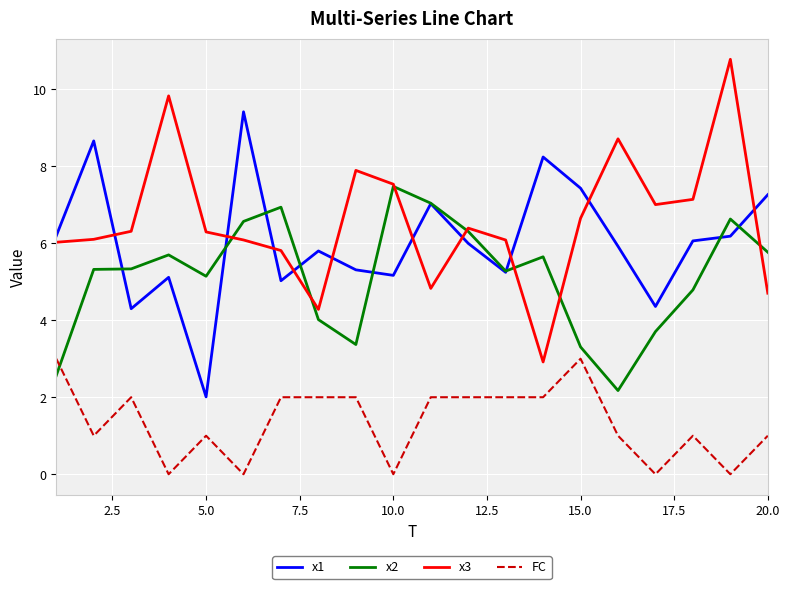

True or false: FC and x1 cross at least once.

False